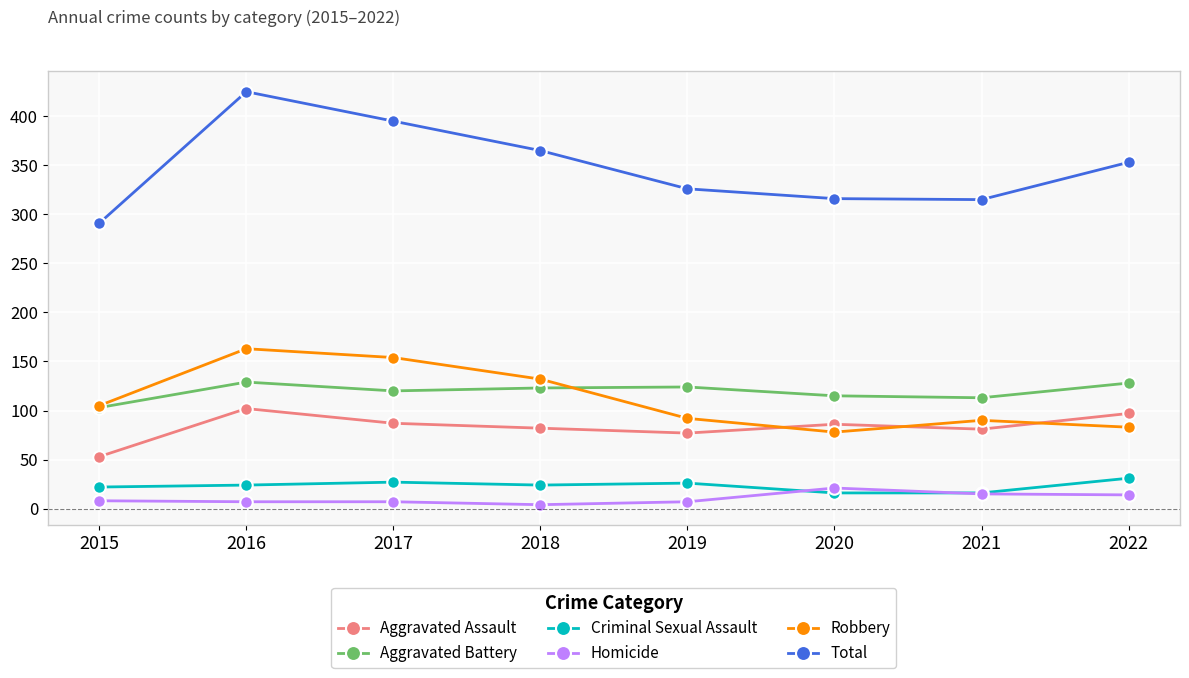

In Aggravated Assault, how many points are higher than both neighbors (excluding endpoints)?

2